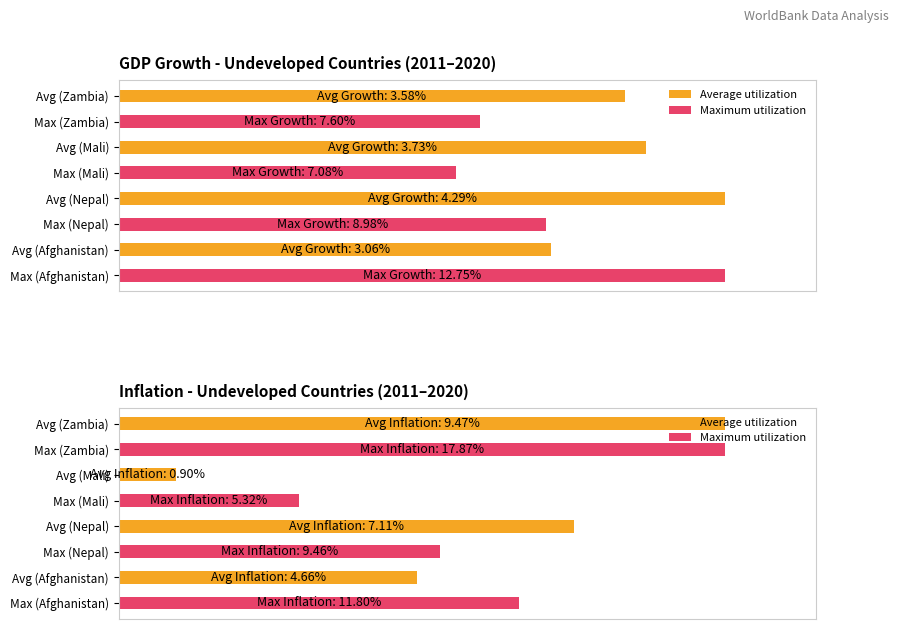

What is the spread (max minus min) of values at 0?

16.8